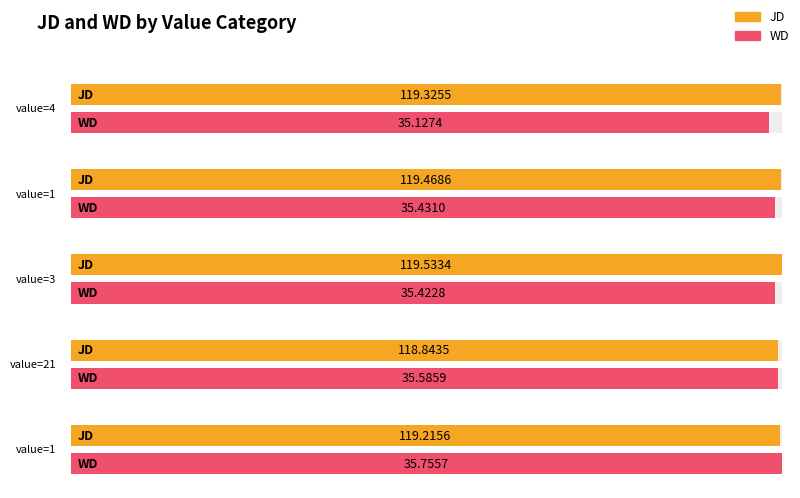

At how many categories does at least one series exceed 119?

4